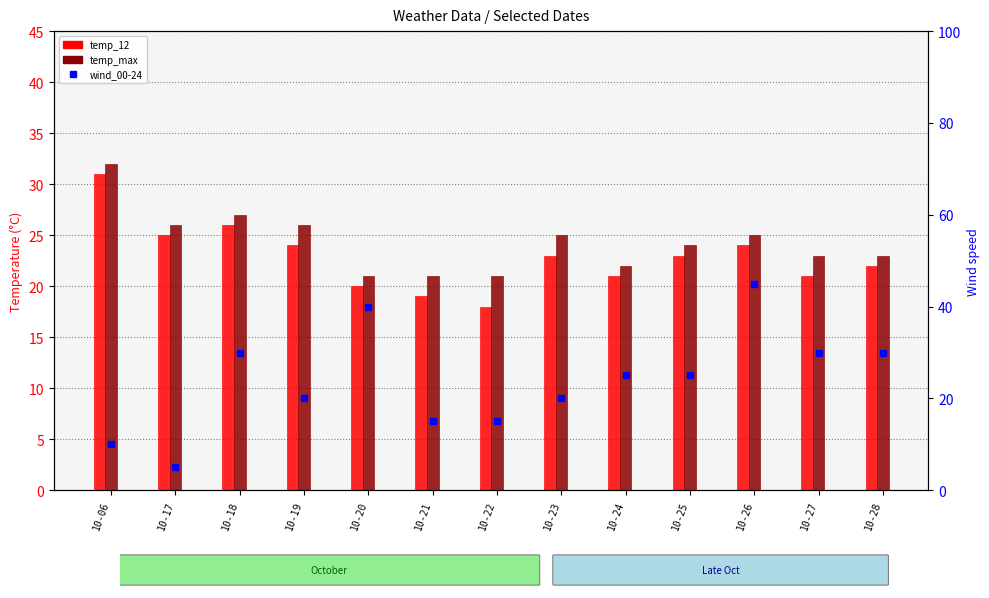

The value of wind_00-24 at 10-23 is 14. True or false?

False